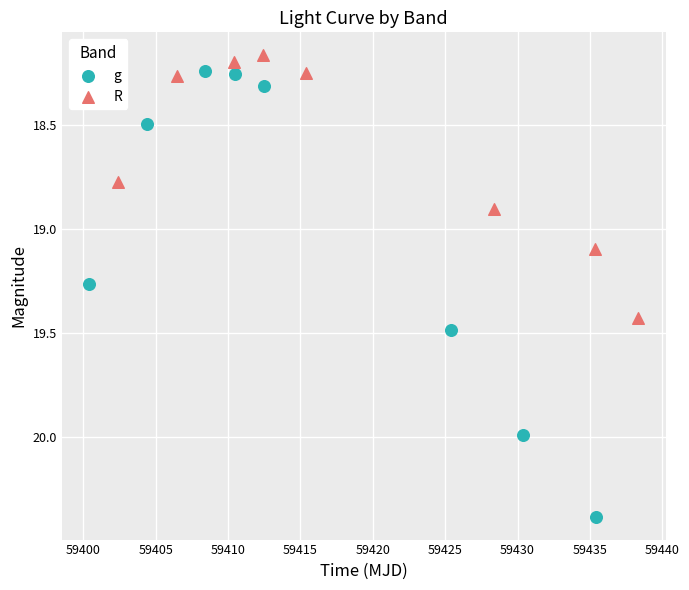

Which series has the widest spread of Y values?

g